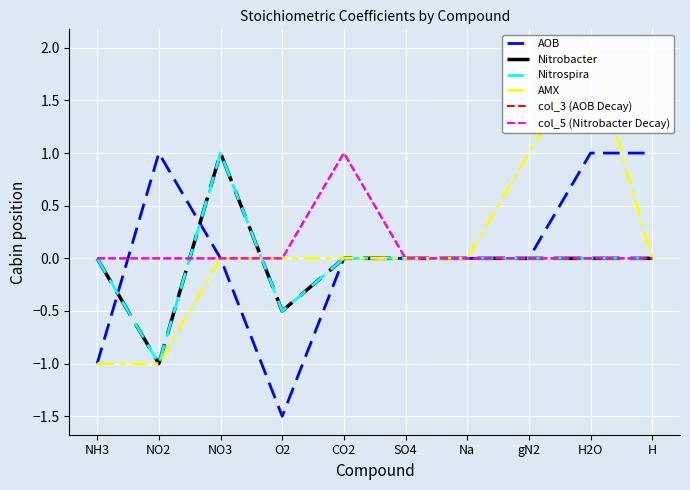

What position from the left is CO2?

5